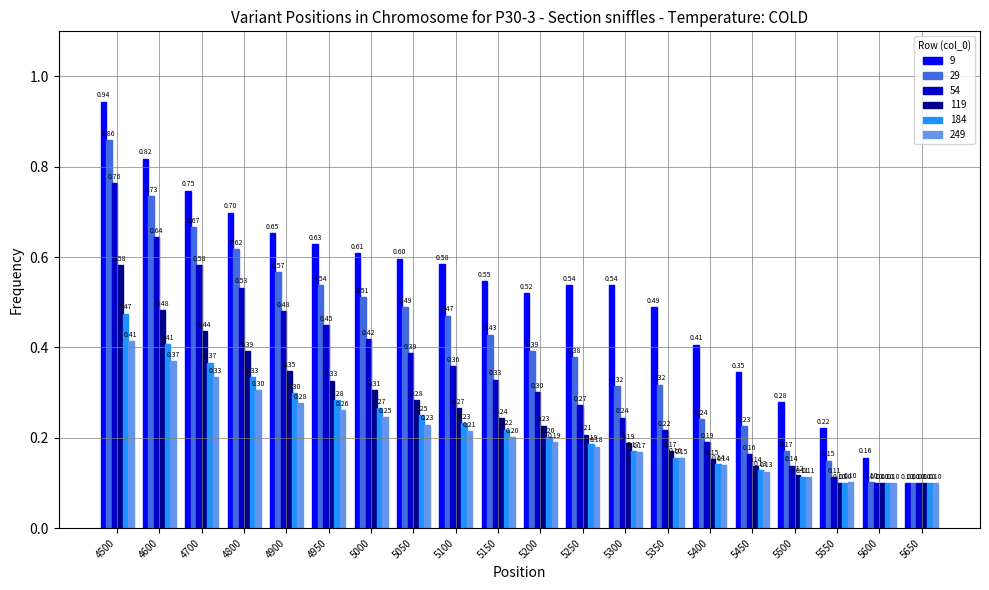

At which category is the sum across all series the highest?

4500